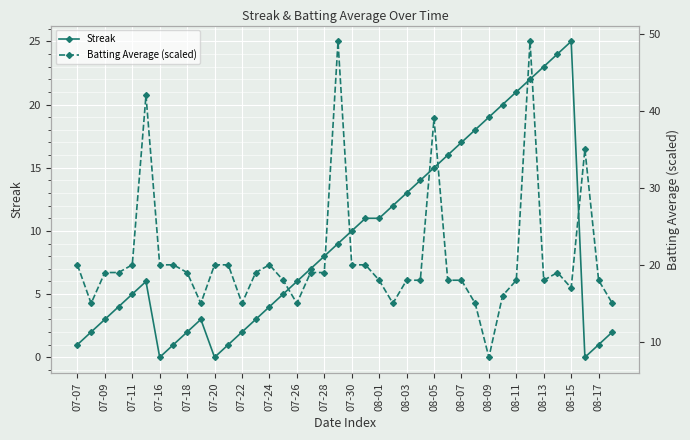

True or false: Streak has a value of 2 at 08-17.

False